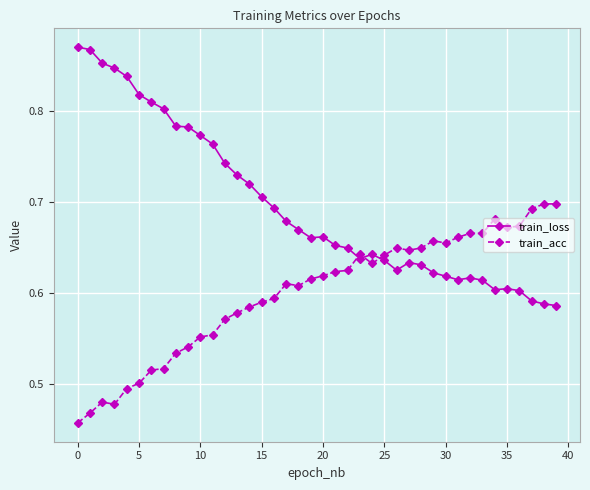

True or false: train_loss has more than 0 points higher than both neighbors.

True